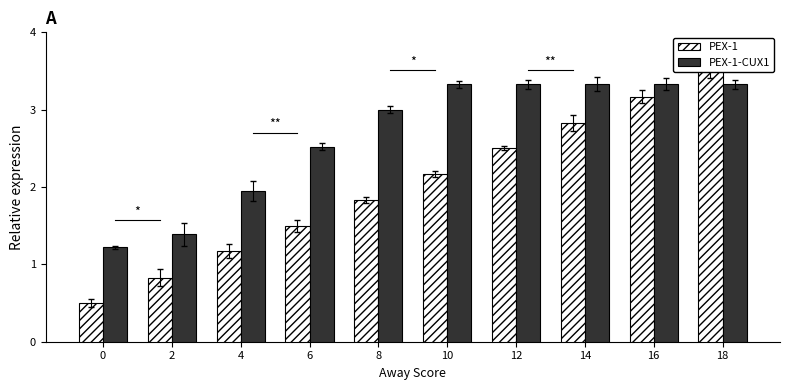

List the labels in order of PEX-1 value, smallest first.

0, 2, 4, 6, 8, 10, 12, 14, 16, 18